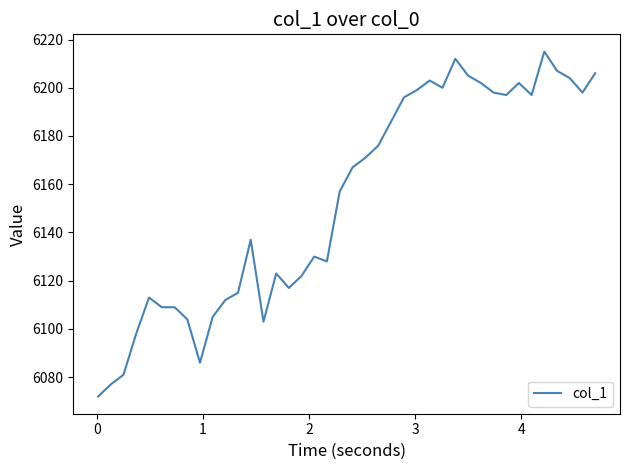

What is the minimum value shown in the chart?

6072